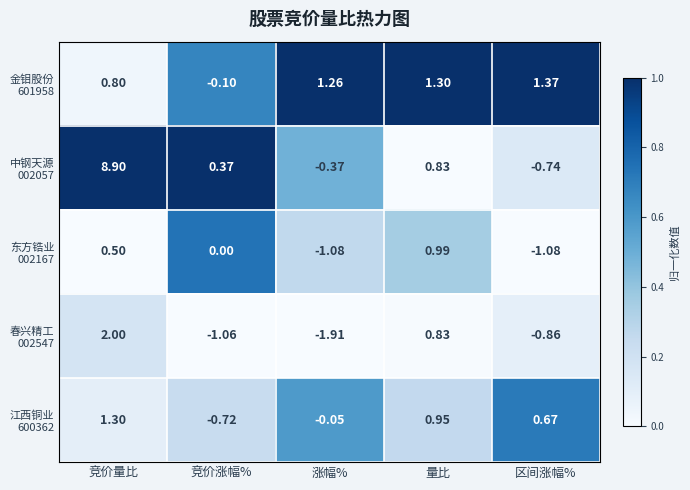

How many data points does each series have?

5